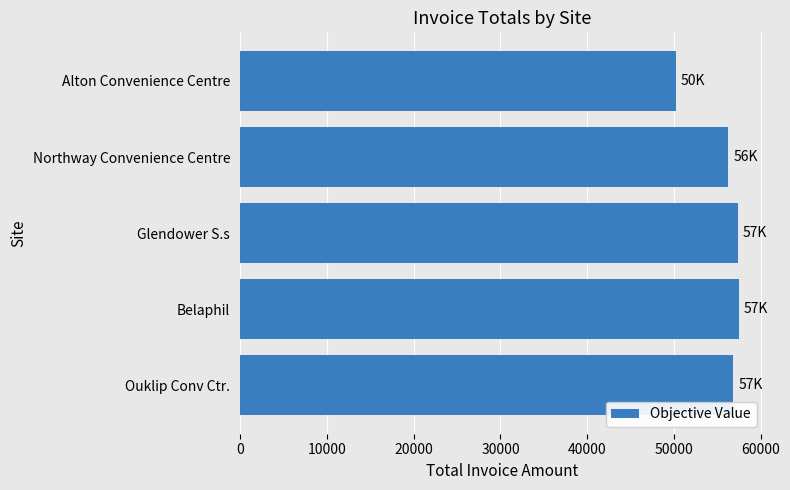

What is the sum of the values at Alton Convenience Centre and Glendower S.s?

107549.9